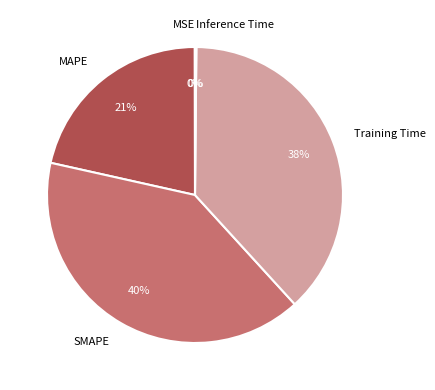

The SMAPE slice represents 55% of the pie. True or false?

False